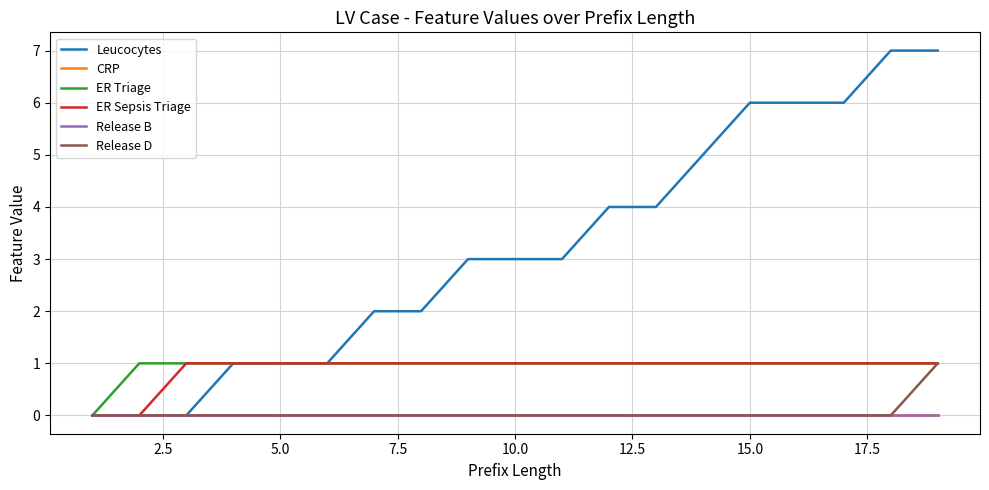

Reading right to left, transcribe all the data shown in this chart.

Leucocytes: 7	7	6	6	6	5	4	4	3	3	3	2	2	1	1	1	0	0	0
CRP: 0	0	0	0	0	0	0	0	0	0	0	0	0	0	0	0	0	0	0
ER Triage: 1	1	1	1	1	1	1	1	1	1	1	1	1	1	1	1	1	1	0
ER Sepsis Triage: 1	1	1	1	1	1	1	1	1	1	1	1	1	1	1	1	1	0	0
Release B: 0	0	0	0	0	0	0	0	0	0	0	0	0	0	0	0	0	0	0
Release D: 1	0	0	0	0	0	0	0	0	0	0	0	0	0	0	0	0	0	0